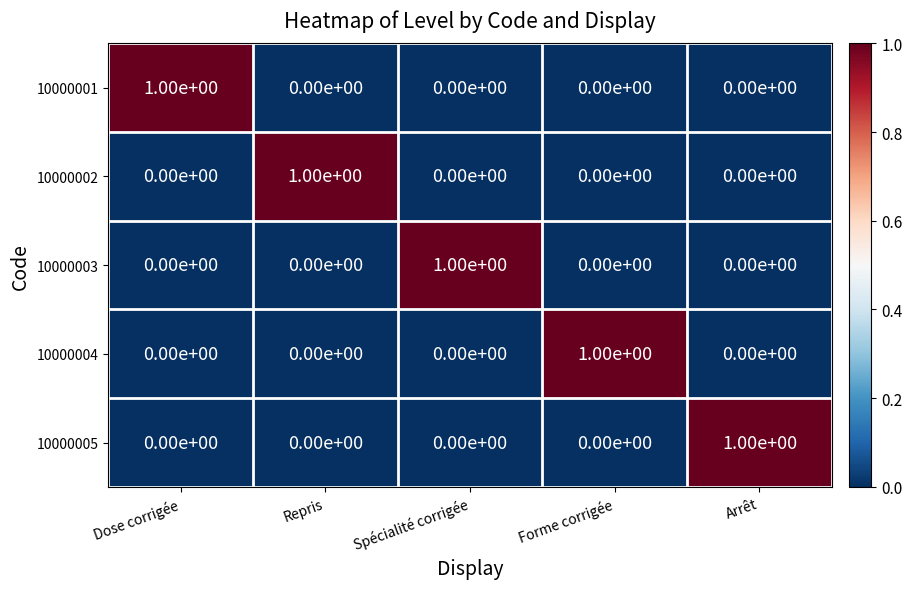

Is the value of 10000003 at Spécialité corrigée greater than the value of 10000001 at Repris?

Yes